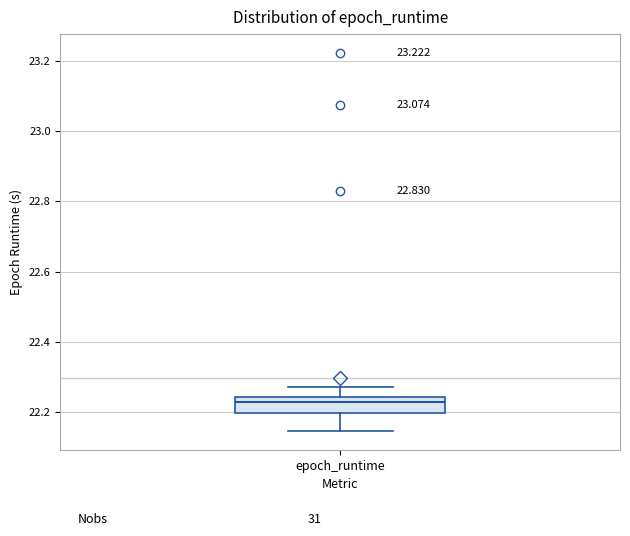

Where is the upper edge of the box for epoch_runtime on the y-axis? The values are not printed on the chart, so give them approximately, as read against the axis.

22.24